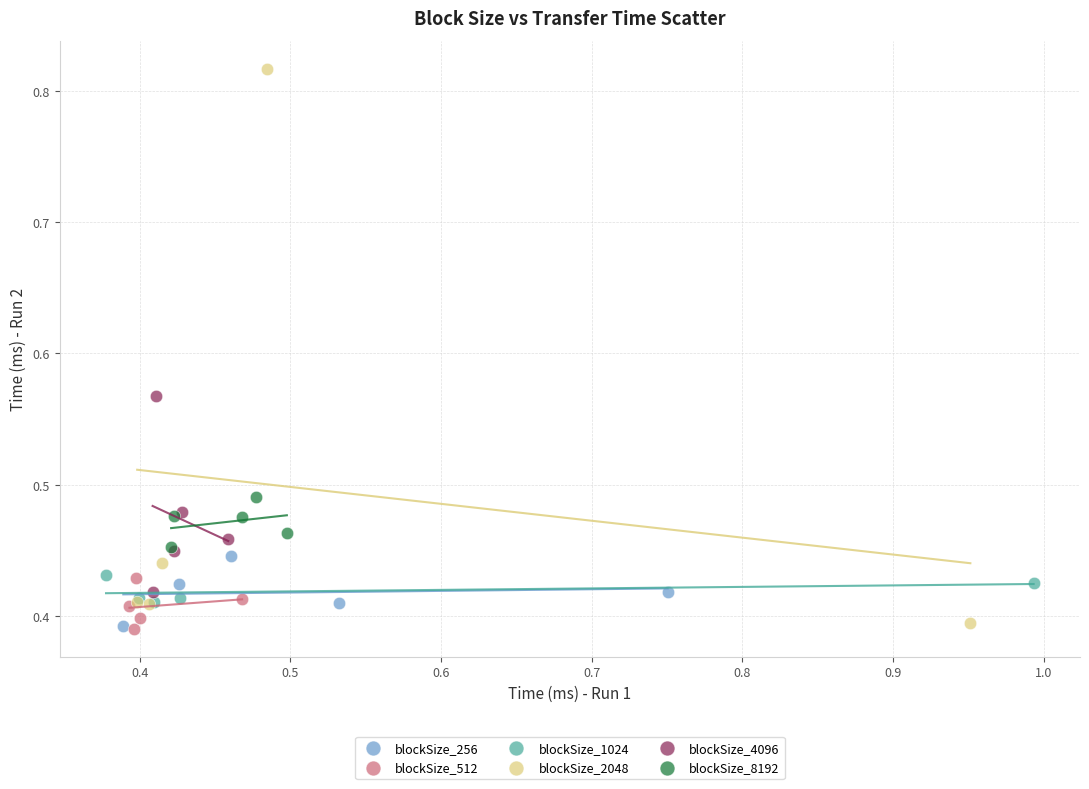

Which series has the widest spread of Y values?

blockSize_2048